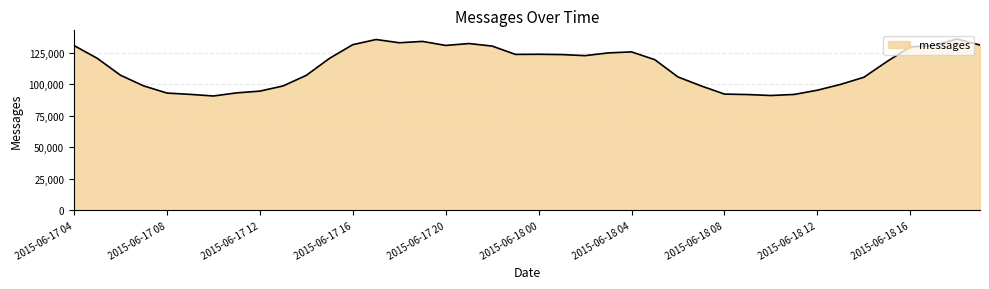

What is the smallest value displayed?

90665.5